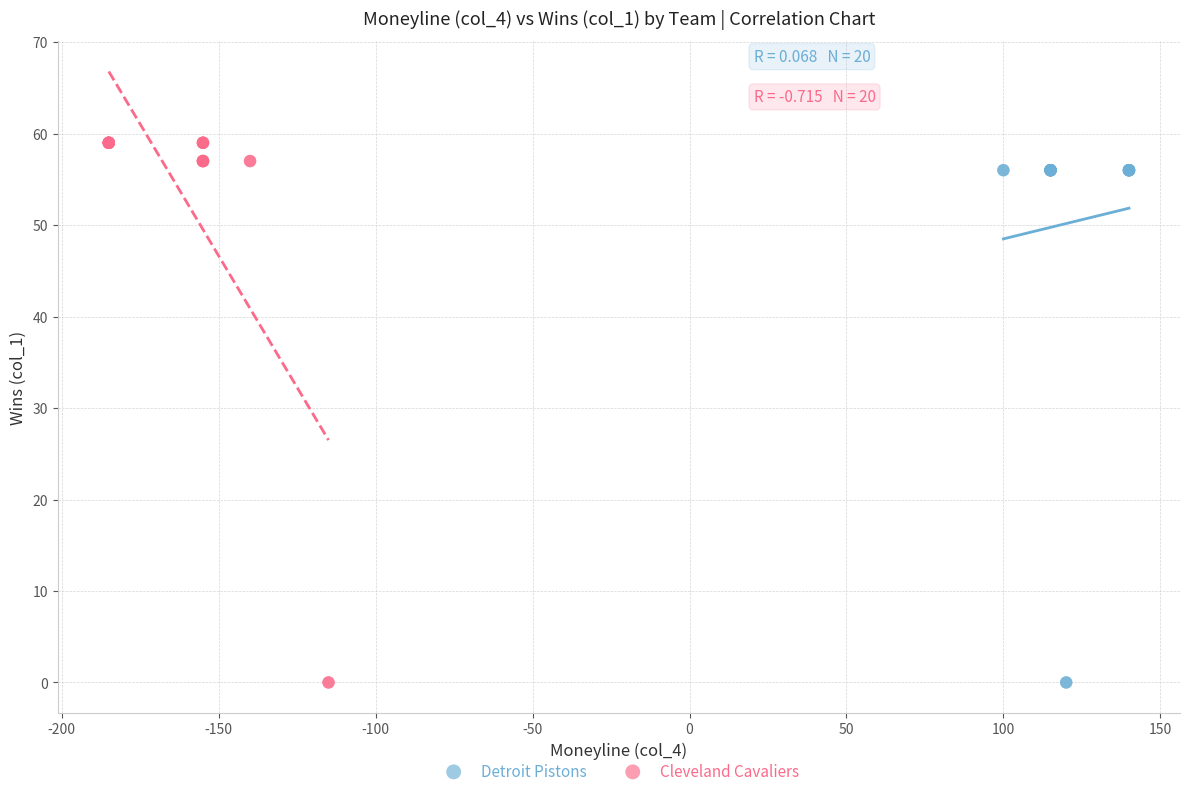

Which series has the largest Y range (max minus min)?

Cleveland Cavaliers